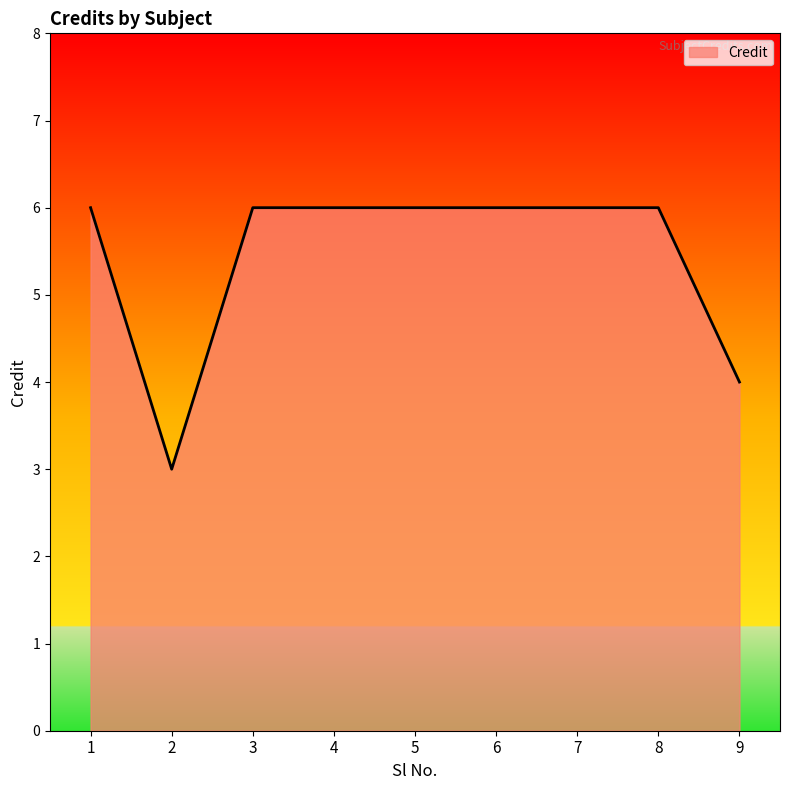

How many categories are shown in the chart?

9